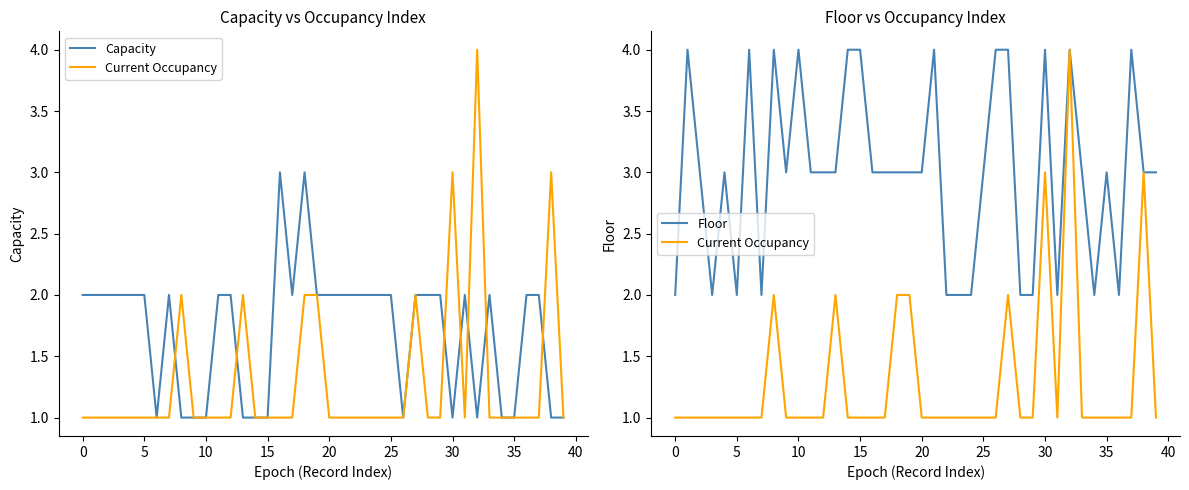

What is the spread (max minus min) of values at 32?

3